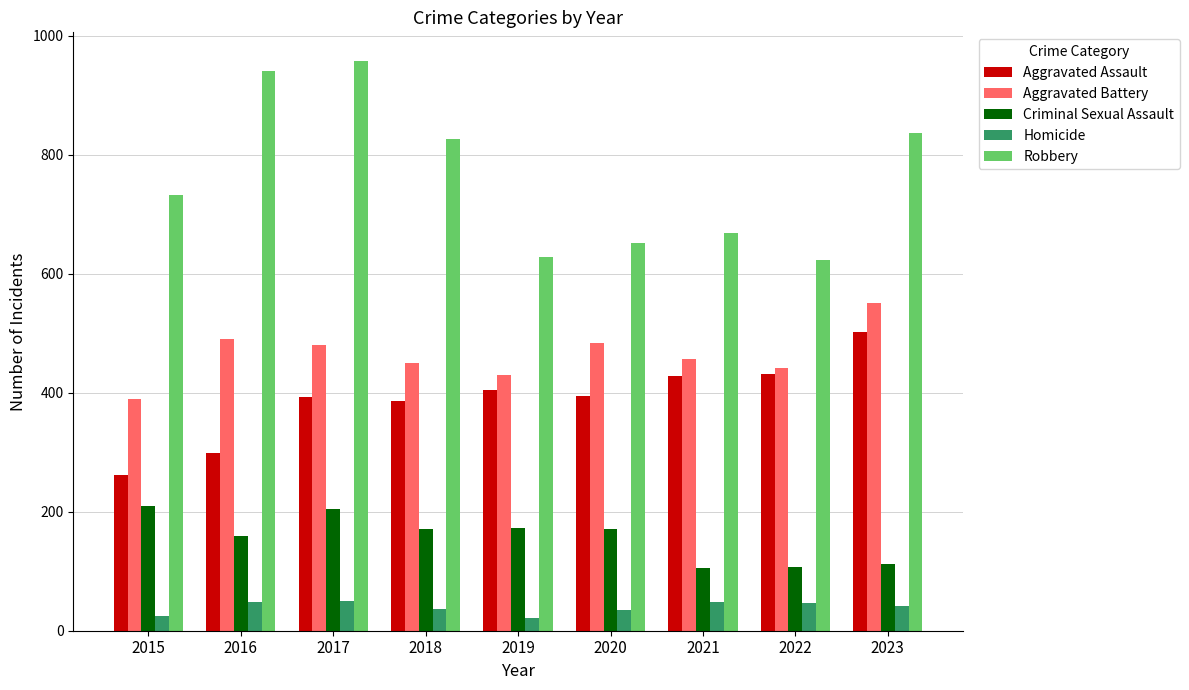

How many bars are there in each group?

5